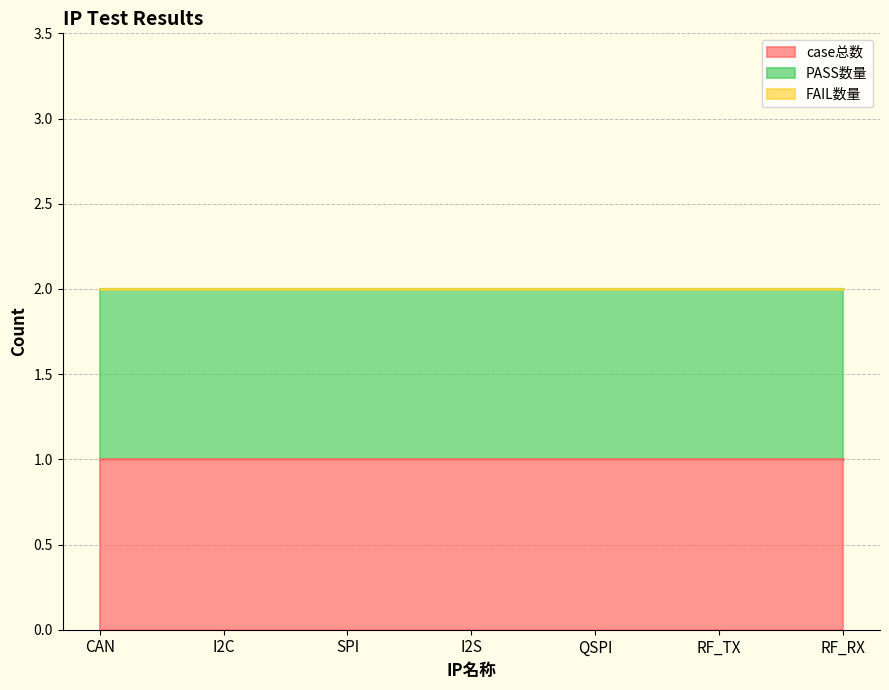

At how many categories does at least one series exceed 0?

7